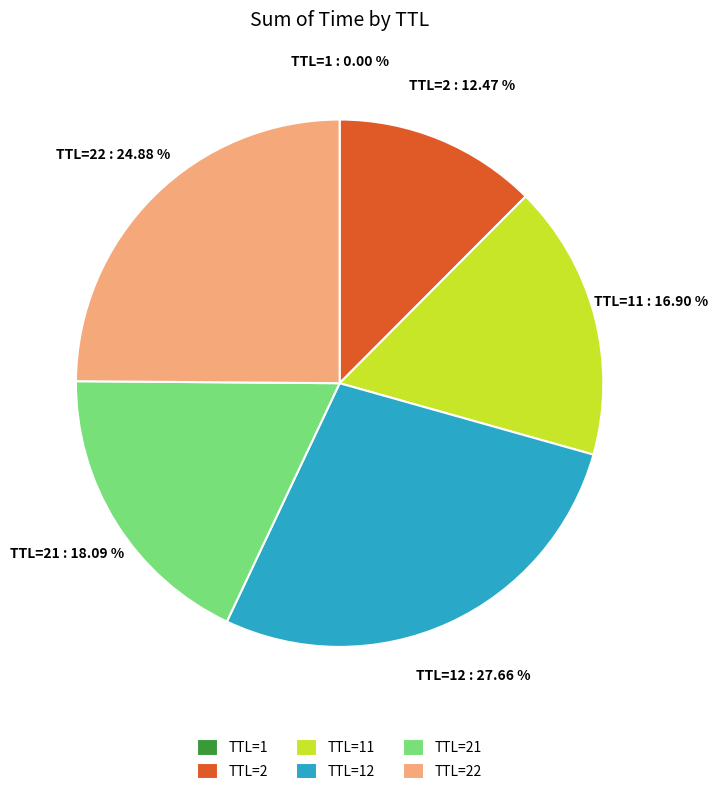

What percentage is the TTL=2 slice, to the nearest percent?

12%